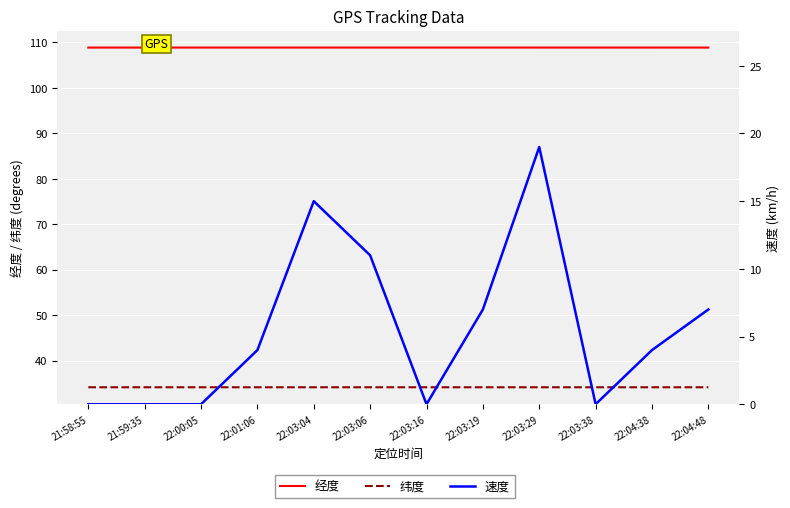

True or false: 速度 has a value of 11.0 at 22:03:06.

True